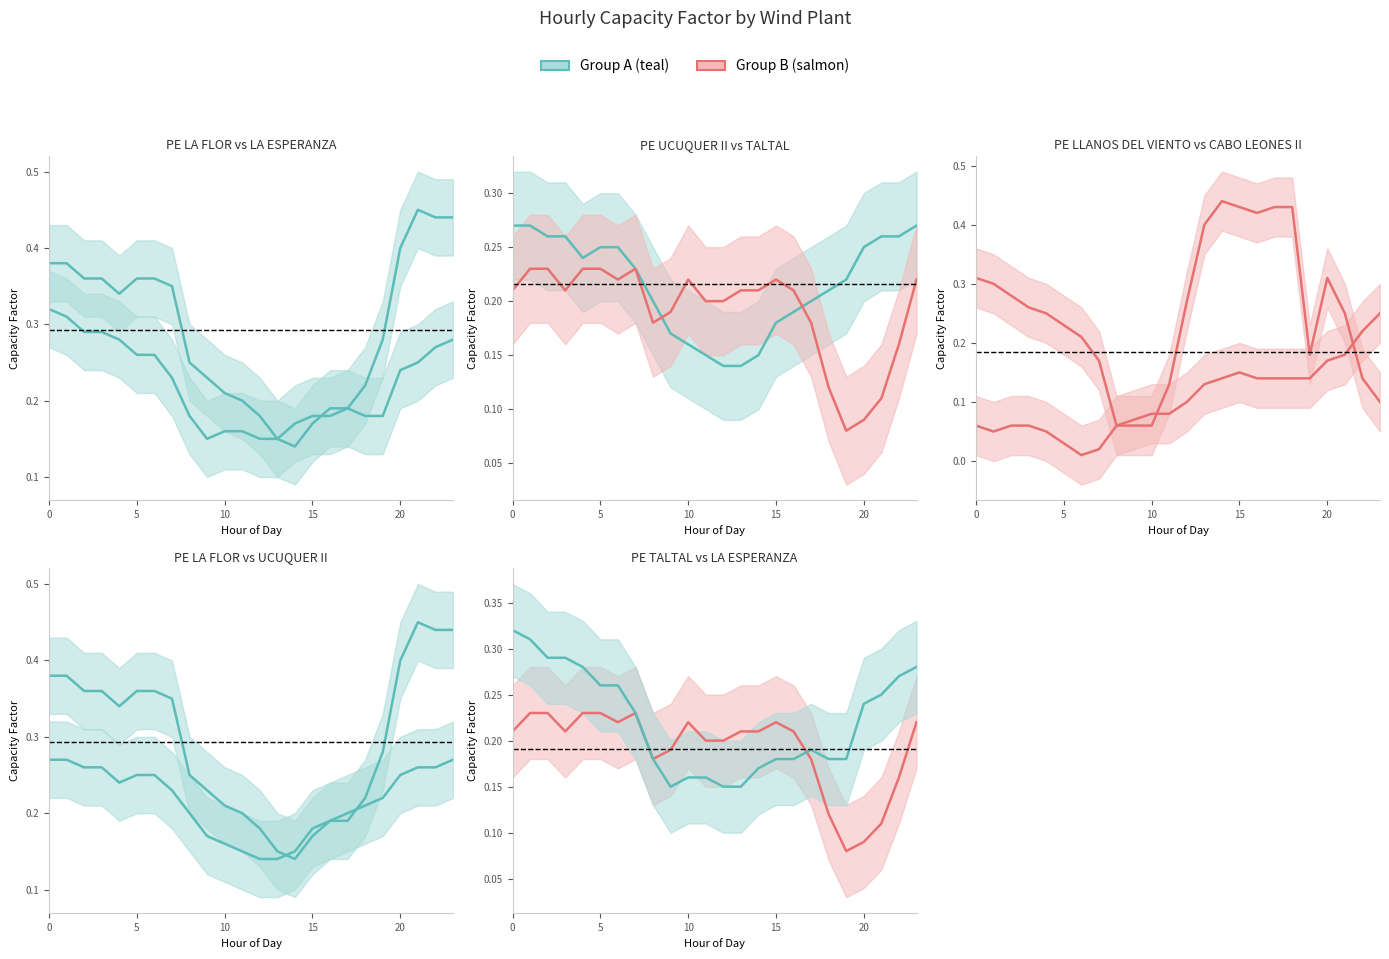

True or false: PE CABO LEONES II has a value of 0.1 at 11.

True